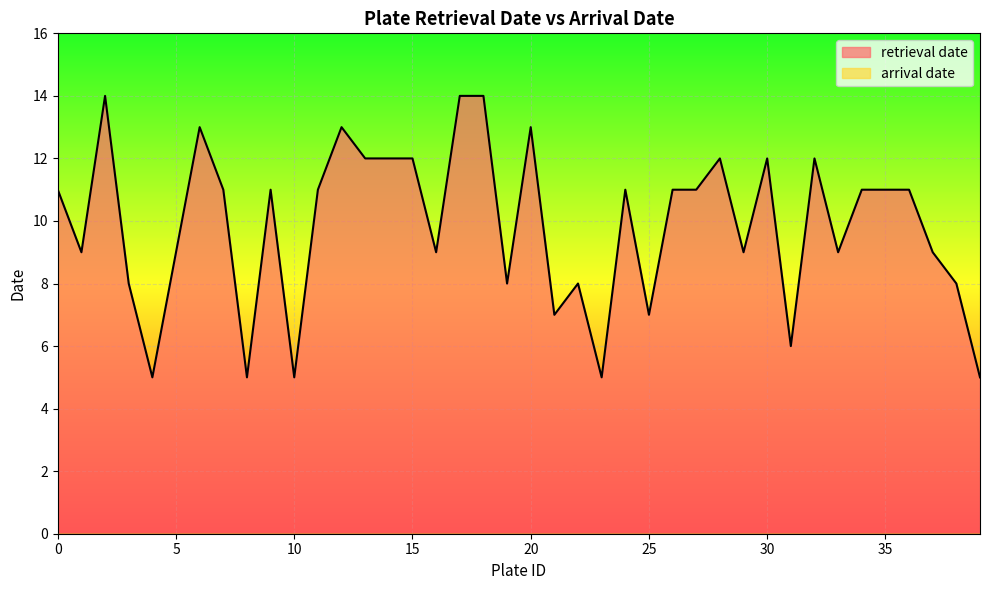

How many points are higher than both their immediate neighbors (excluding endpoints)?

10